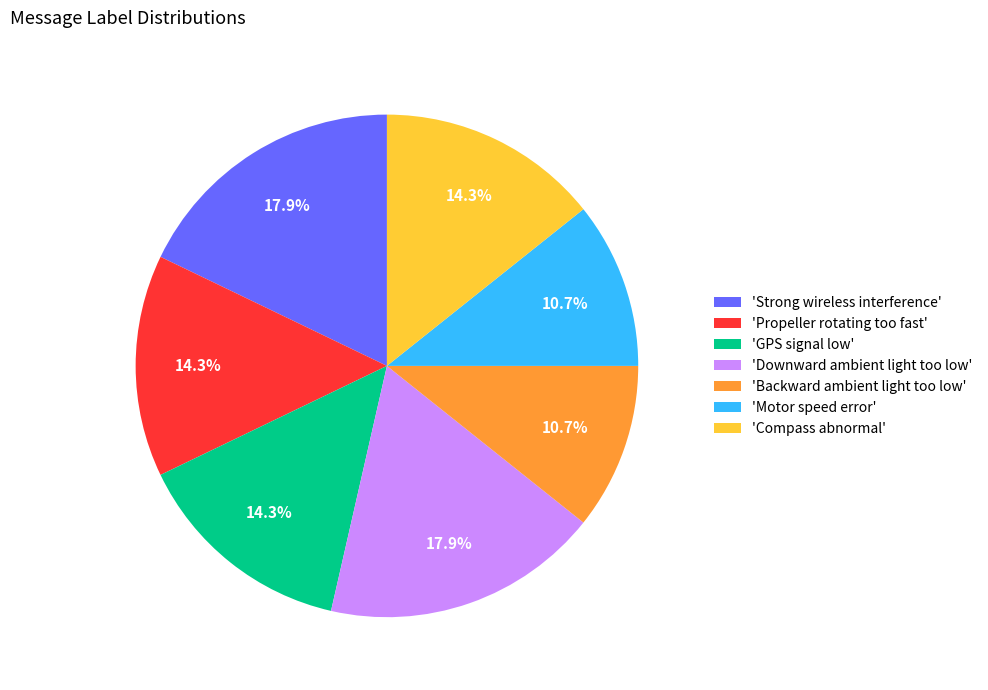

Is there any slice that represents more than half of the pie?

No